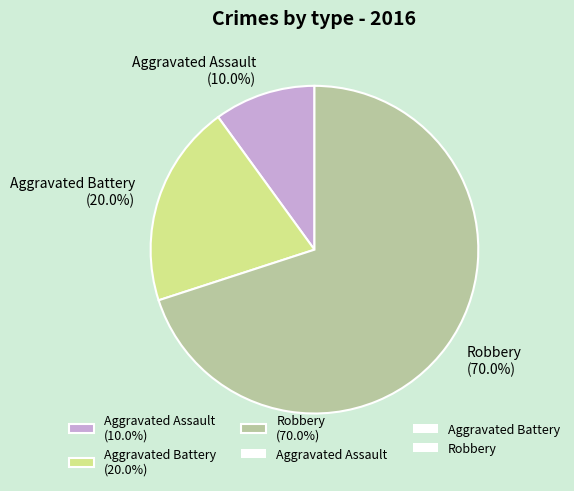

How many segments does this pie chart have?

3